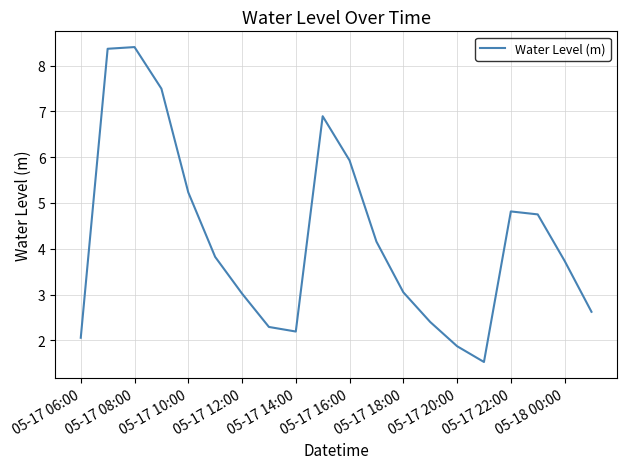

What is the greatest value displayed?

8.4